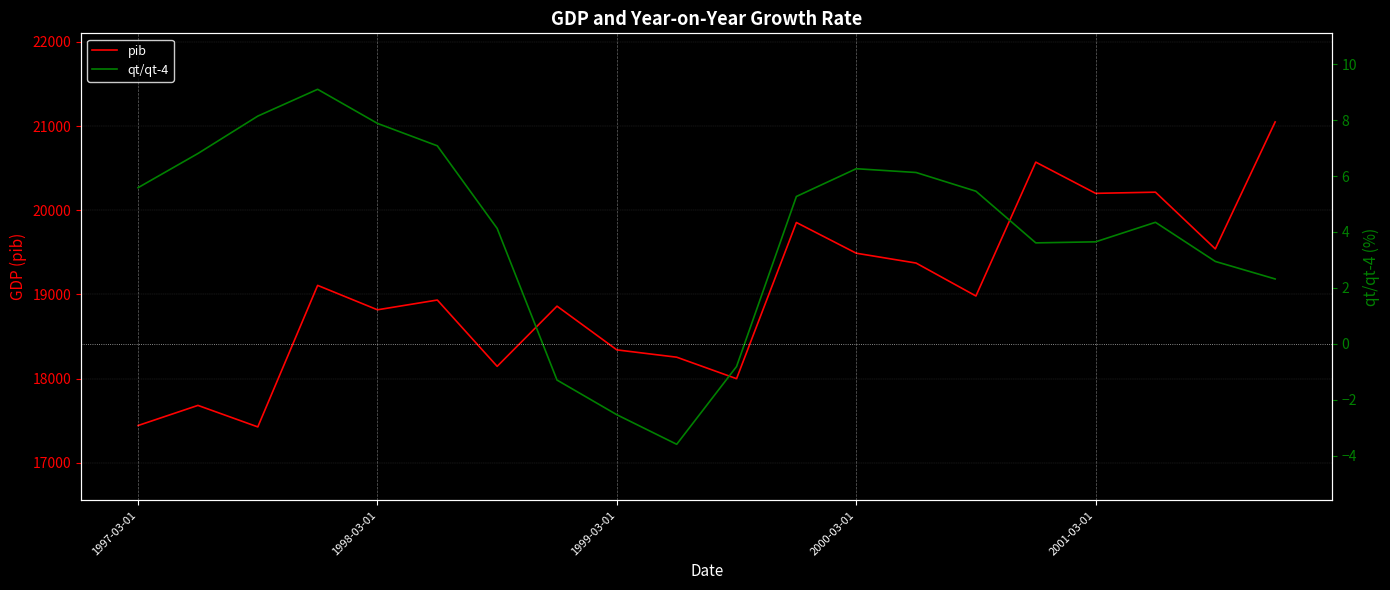

Which series has the largest range (max minus min)?

pib